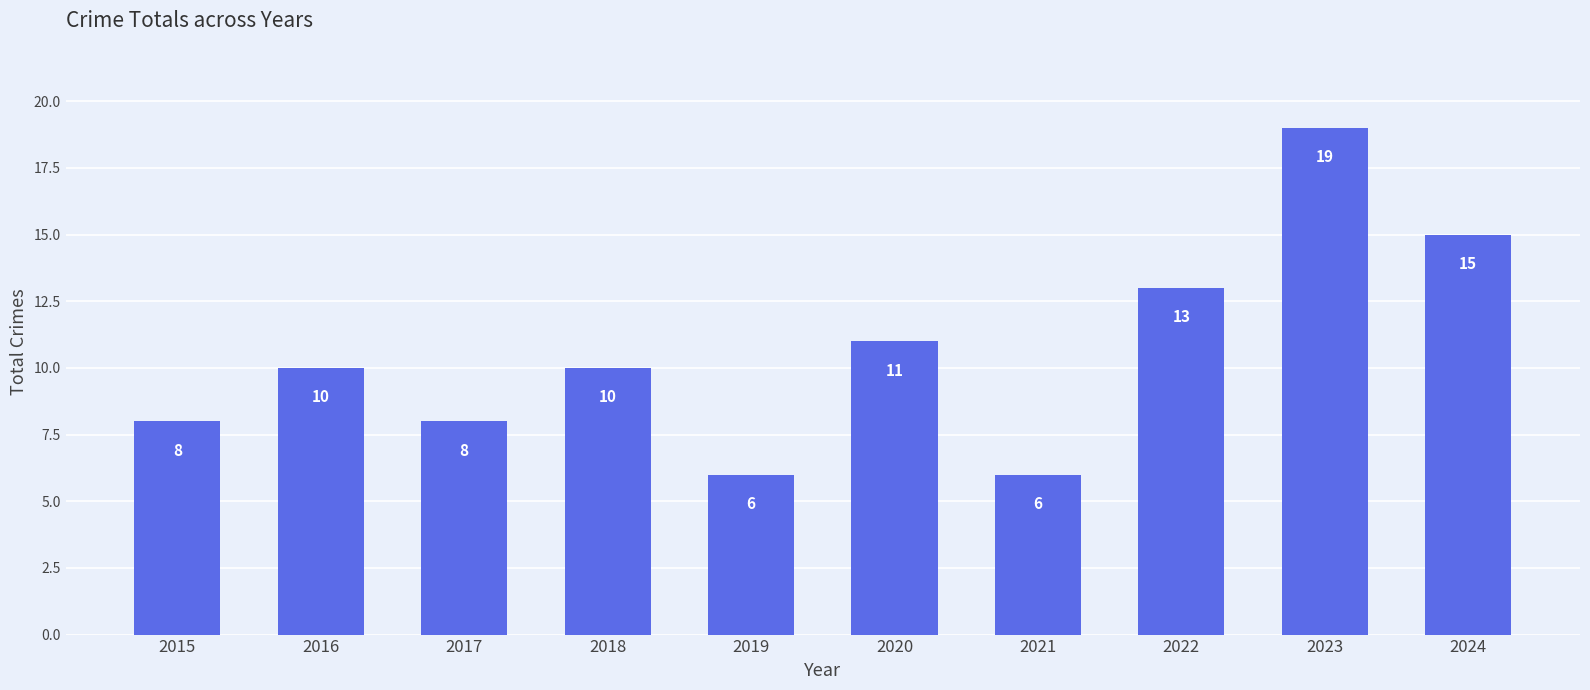

Which has a higher value, 2023 or 2015?

2023